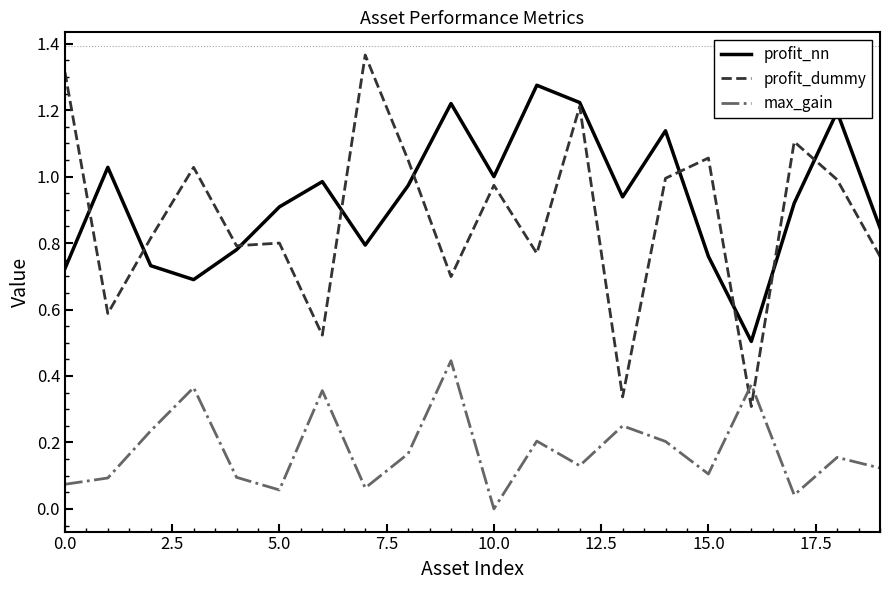

Which series has the largest total across all categories?

profit_nn